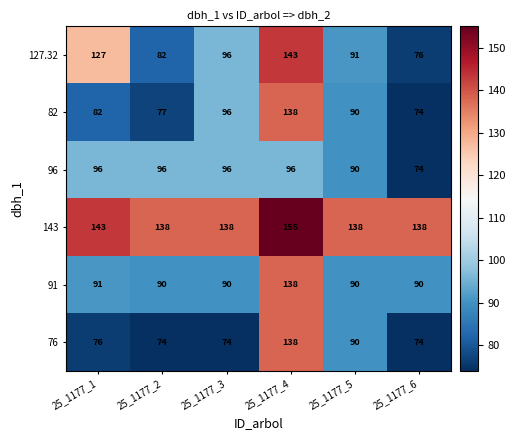

What is the total value across all series at 25_1177_2?

557